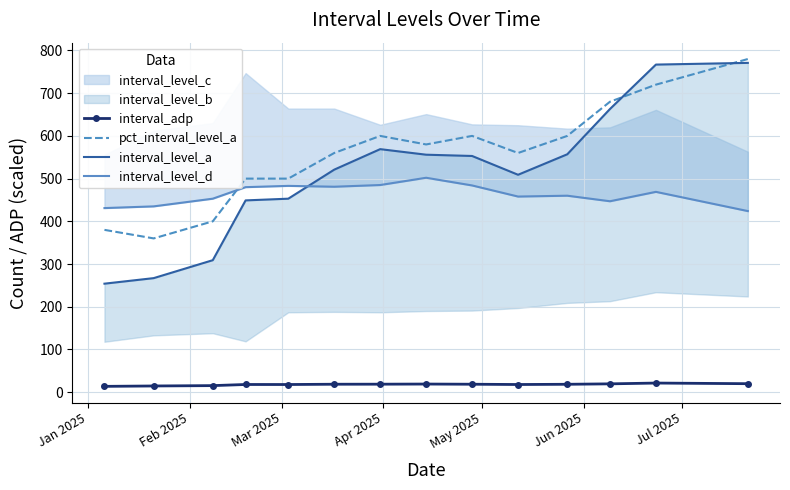

True or false: pct_interval_level_a and interval_adp cross at least once.

False